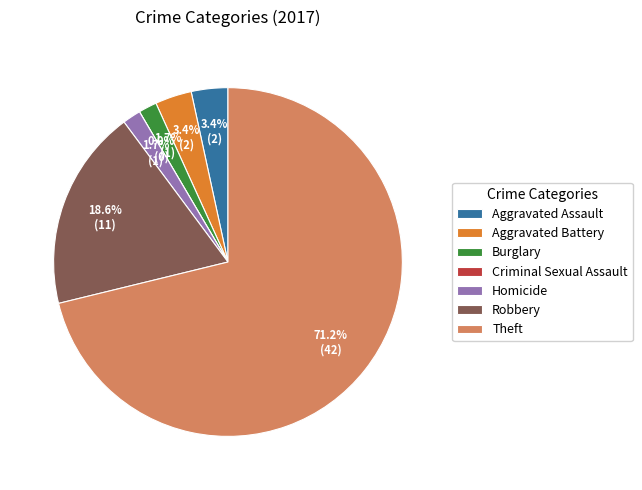

What is the largest slice in the pie chart?

Theft